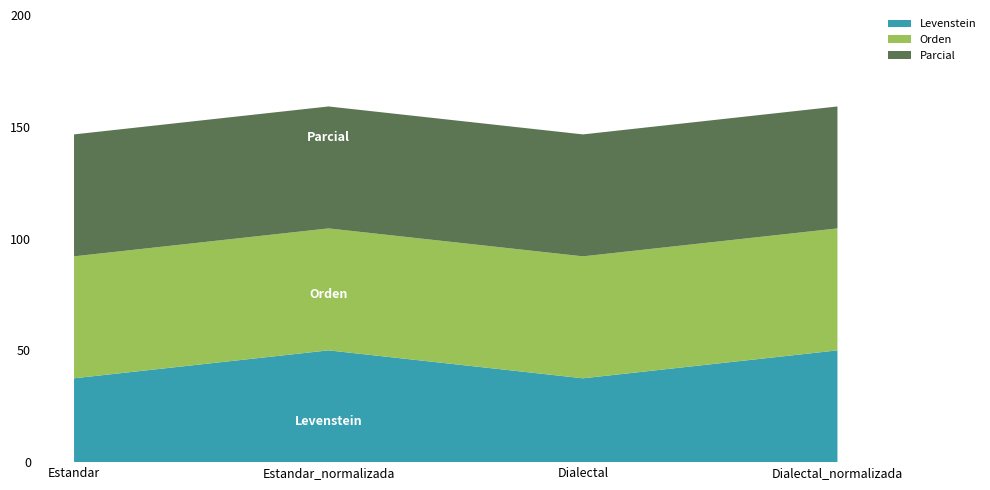

Reading left to right, what are all the values shown in this chart?

Levenstein: 37.5	50.0	37.5	50.0
Orden: 54.5	54.5	54.5	54.5
Parcial: 54.5	54.5	54.5	54.5